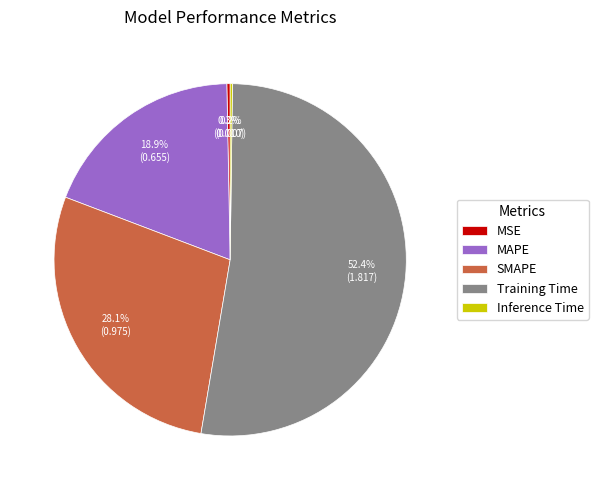

To the nearest percent, what is the difference between the MAPE and Training Time slice percentages?

34%